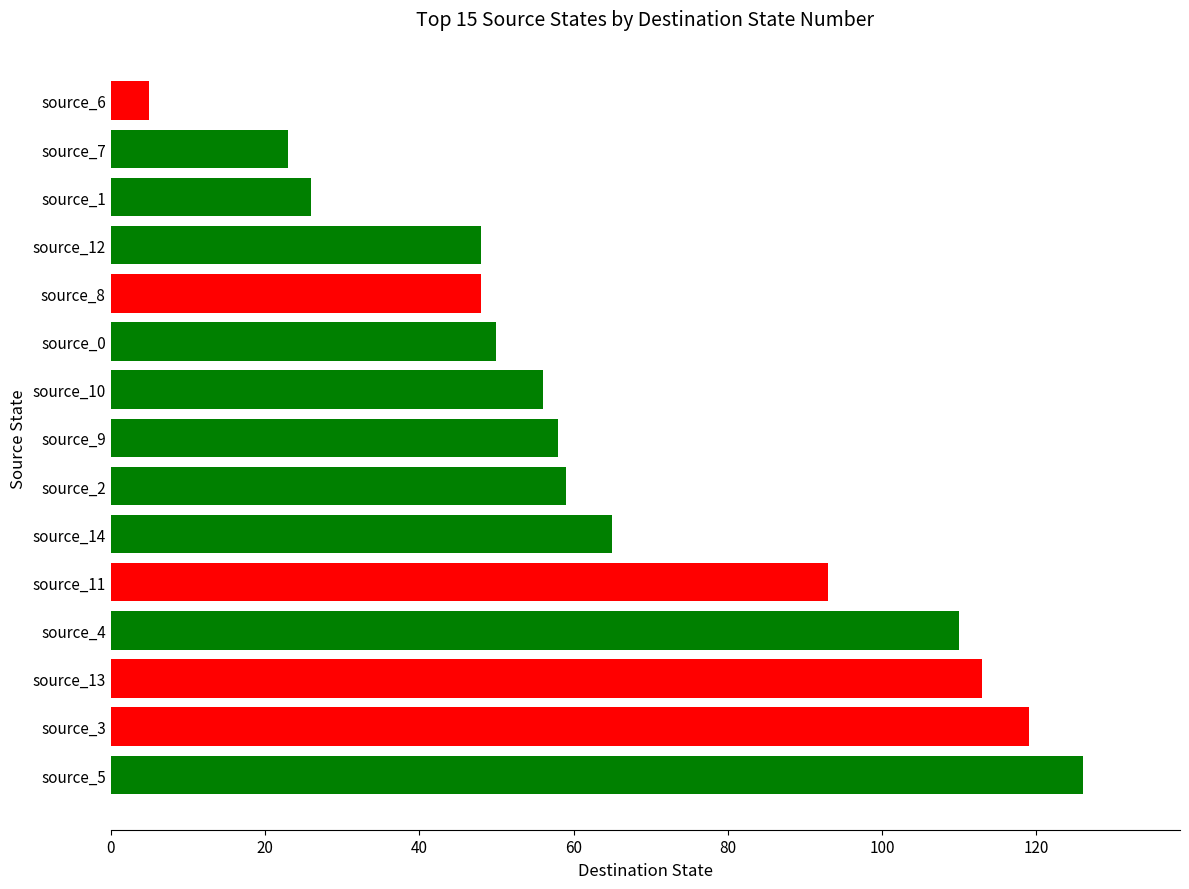

What is the ratio of the value at source_5 to the value at source_3?

1.1